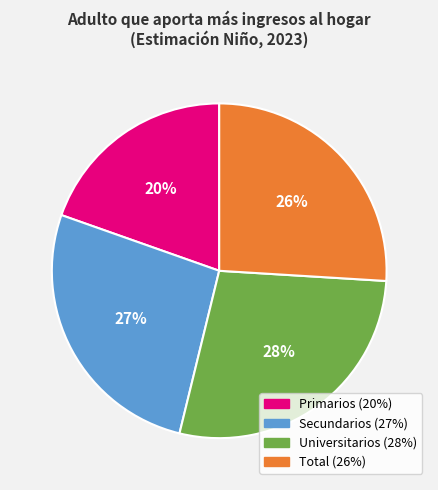

Rank the categories by value from lowest to highest.

Primarios, Total, Secundarios, Universitarios